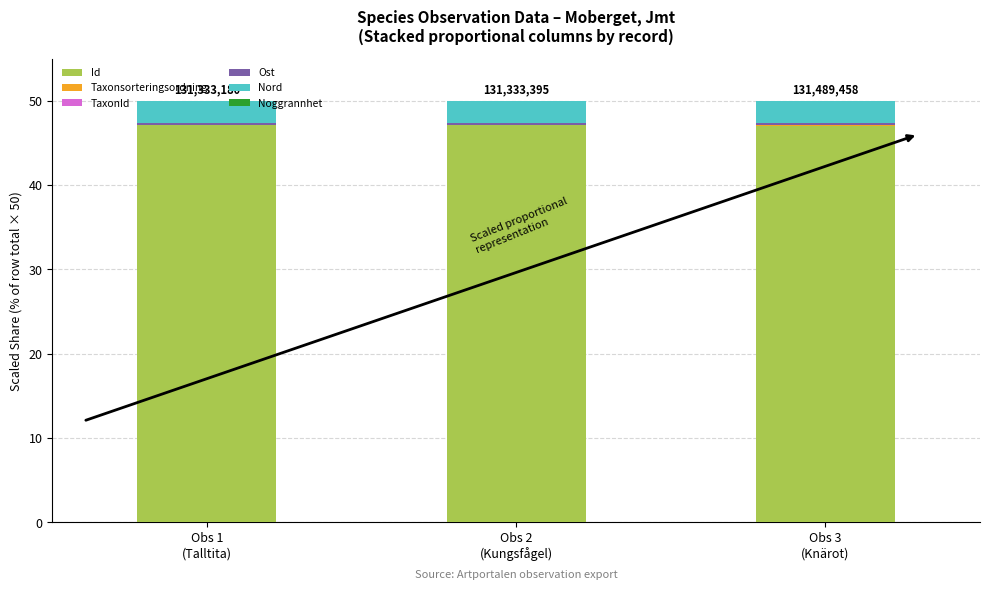

What is the highest value of the Id series?

47.1